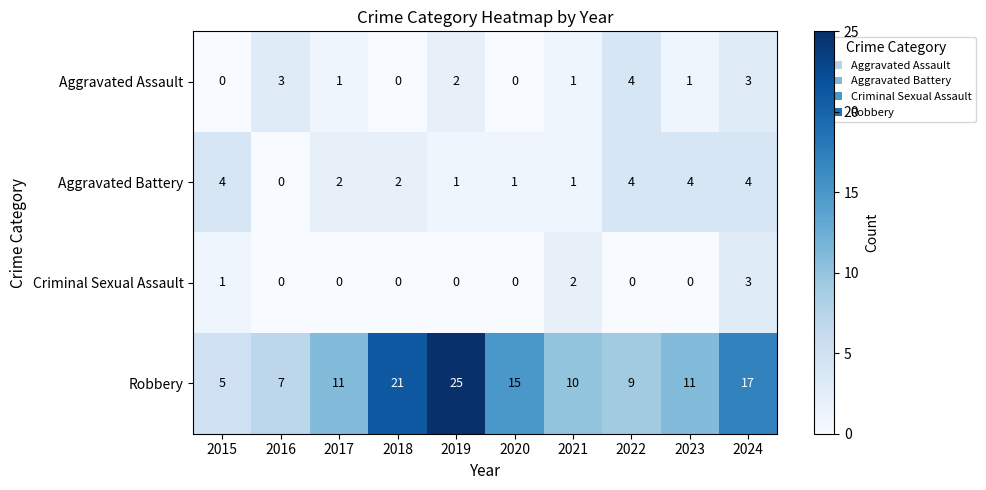

True or false: Robbery has a value of 3 at 2015.

False